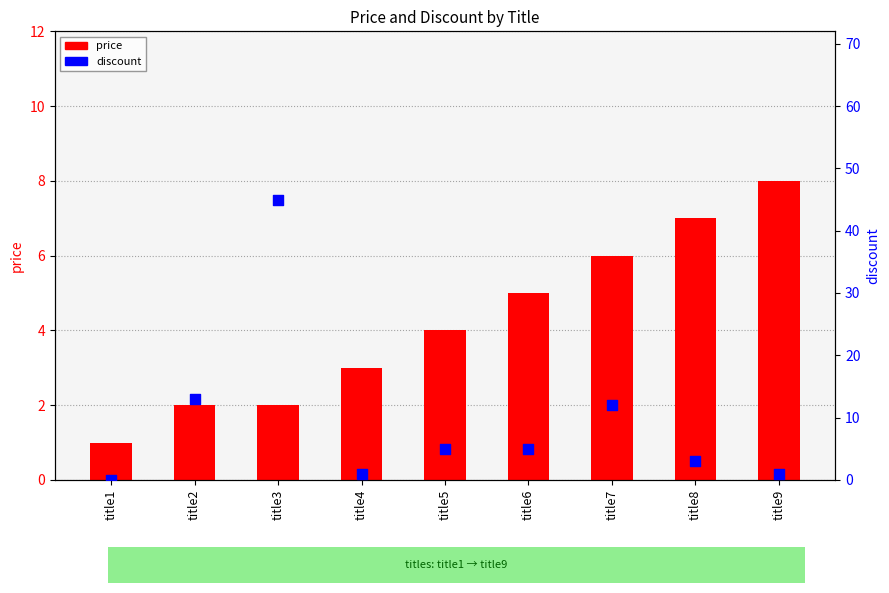

Is the value of discount at title5 greater than the value of price at title5?

Yes